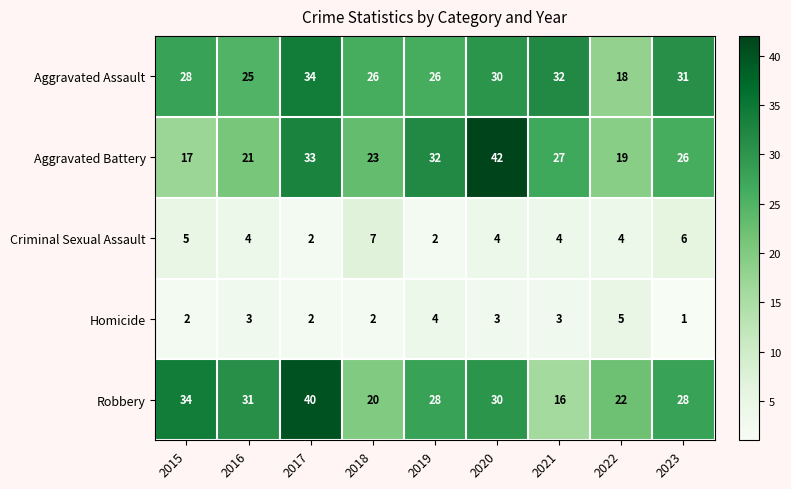

What is the average value of the Robbery series?

28